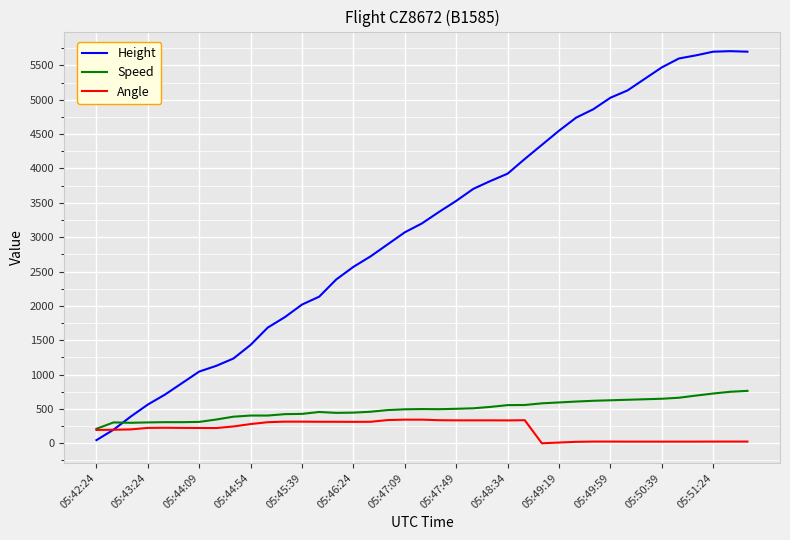

Which series has the largest range (max minus min)?

Height